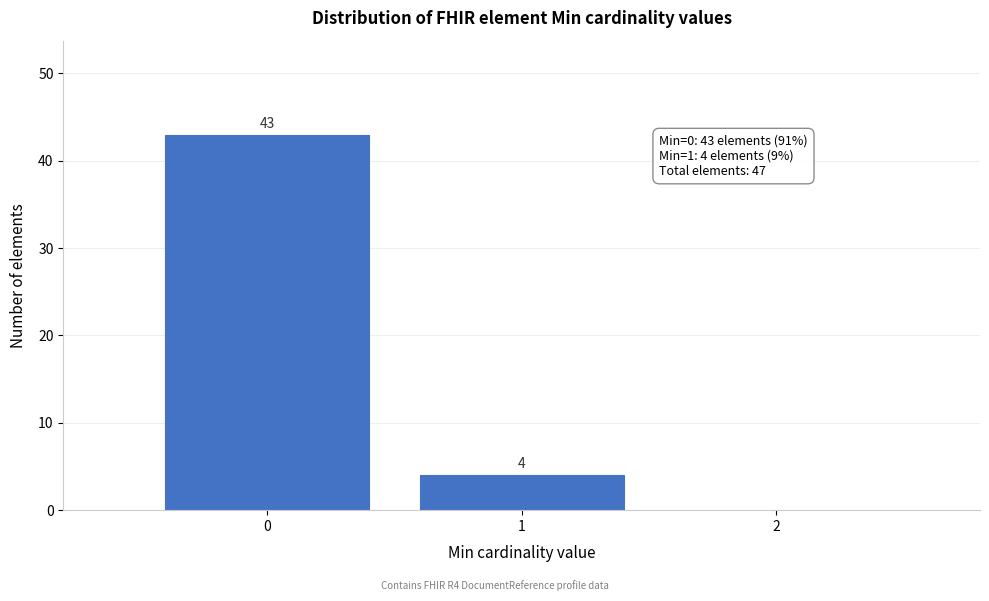

Which range on the x-axis has the tallest bar?

-0.5 to 0.5